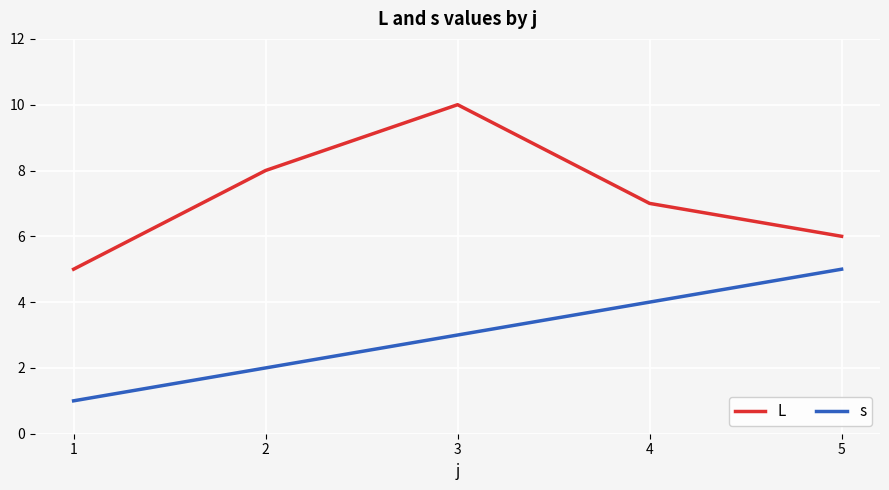

Which series changed the most between 1 and 3?

L